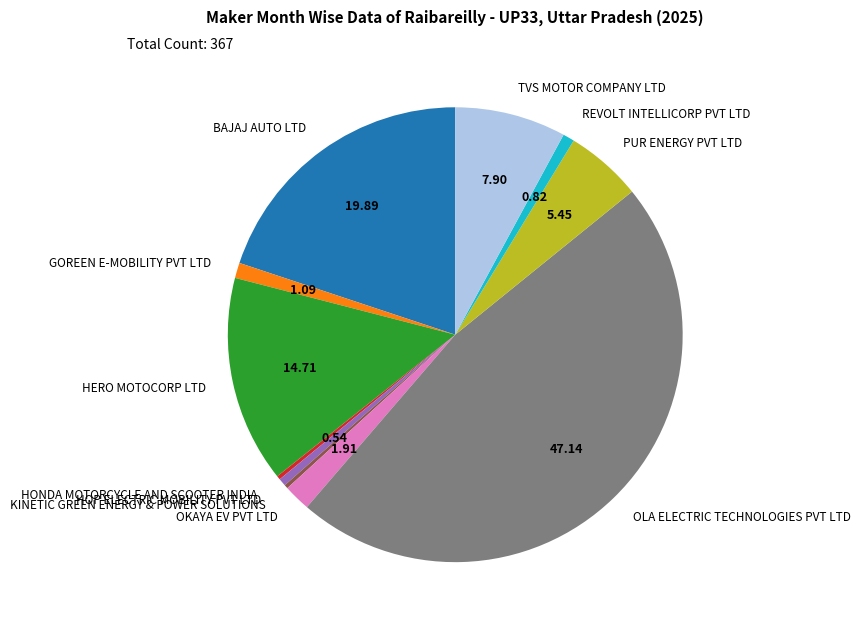

Is there a majority slice in this chart?

No